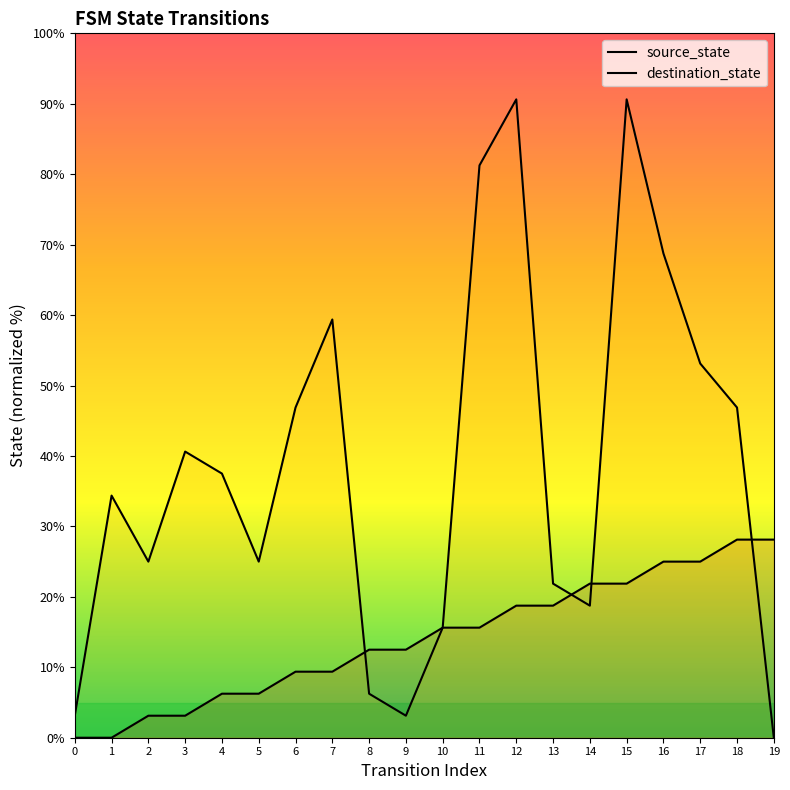

Reading left to right, what are all the values shown in this chart?

source_state: 0=0.0	1=0.0	2=3.1	3=3.1	4=6.2	5=6.2	6=9.4	7=9.4	8=12.5	9=12.5	10=15.6	11=15.6	12=18.8	13=18.8	14=21.9	15=21.9	16=25.0	17=25.0	18=28.1	19=28.1
destination_state: 0=3.1	1=34.4	2=25.0	3=40.6	4=37.5	5=25.0	6=46.9	7=59.4	8=6.2	9=3.1	10=15.6	11=81.2	12=90.6	13=21.9	14=18.8	15=90.6	16=68.8	17=53.1	18=46.9	19=0.0